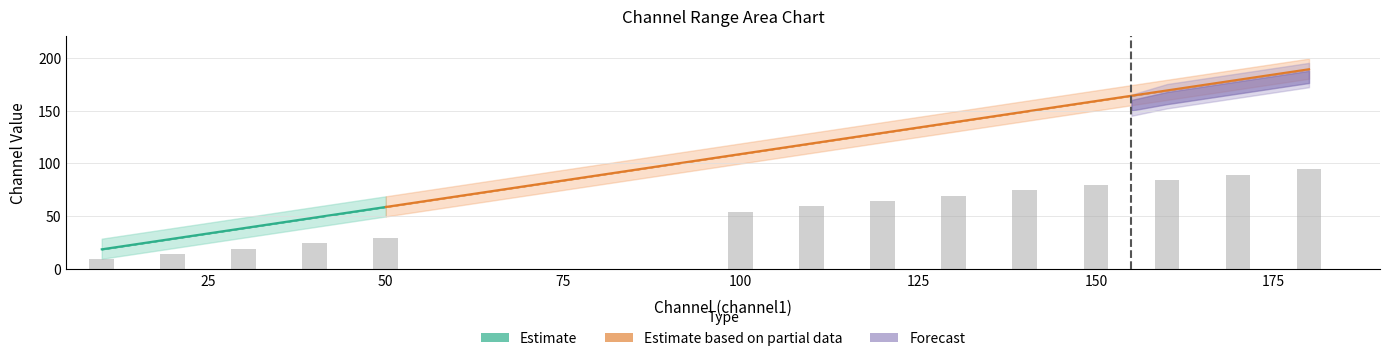

Which has a higher value, 140 or 50?

140